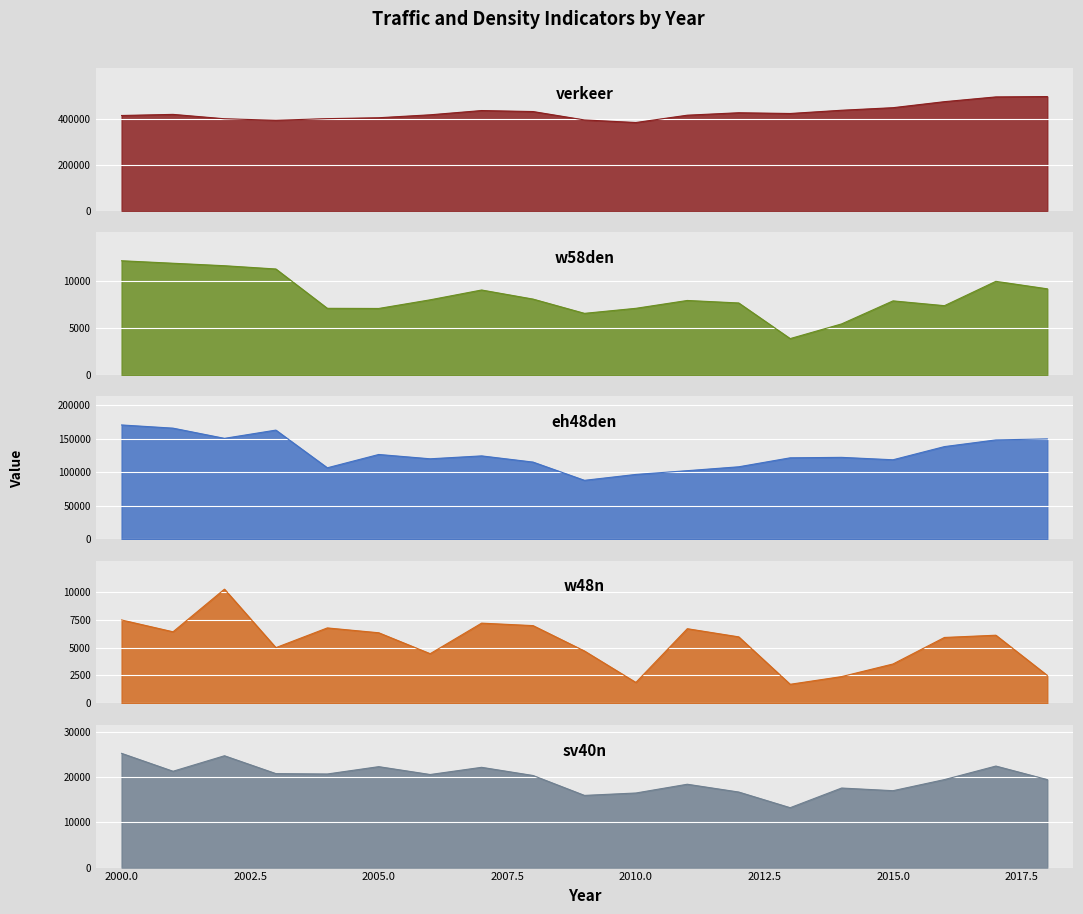

Which series has the largest range (max minus min)?

verkeer